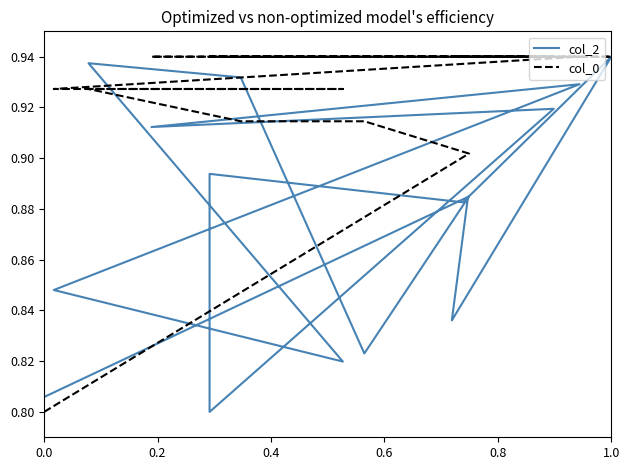

What is the minimum value for col_0?

0.8